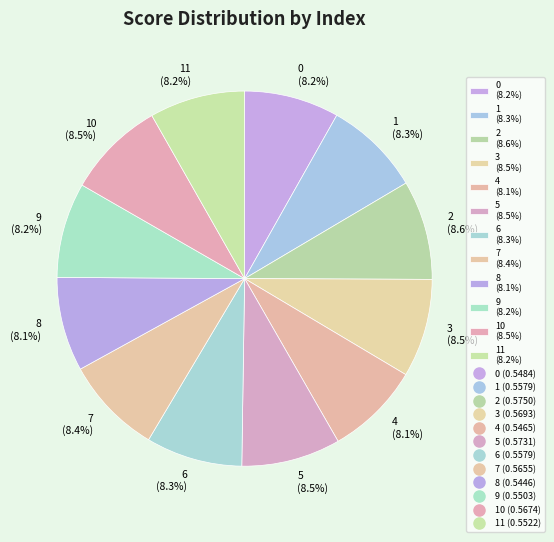

Do 7 (8.4%) and 3 (8.5%) together represent more than half of the pie?

No